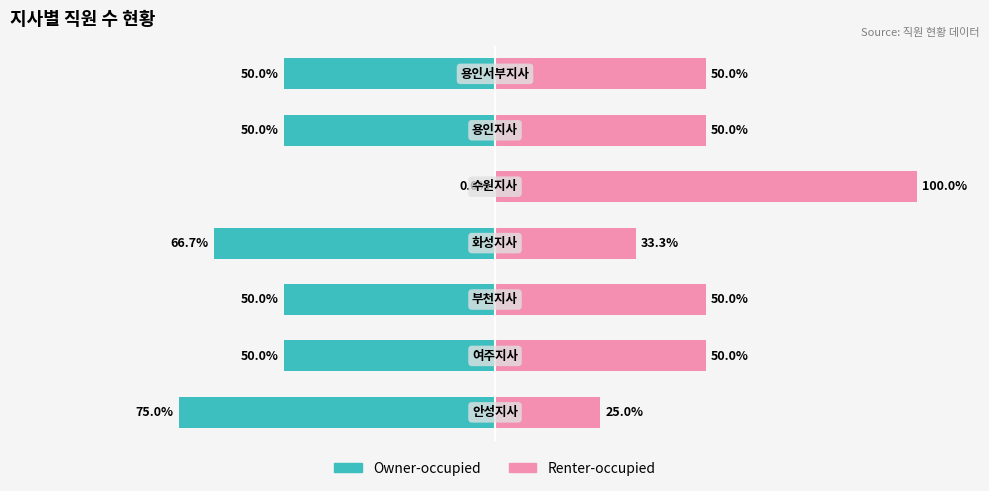

What is the sum of the Renter-occupied values at 4 and 0?

125.0